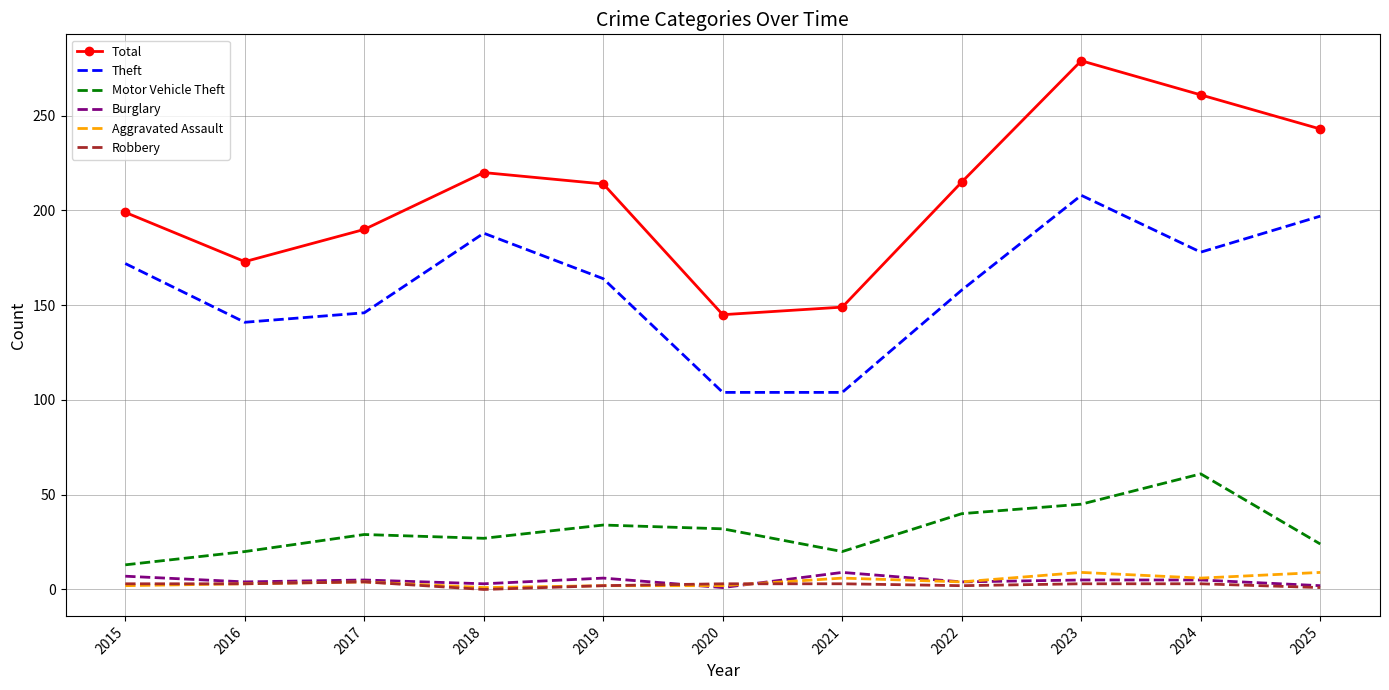

The value of Aggravated Assault at 2024 is 6. True or false?

True